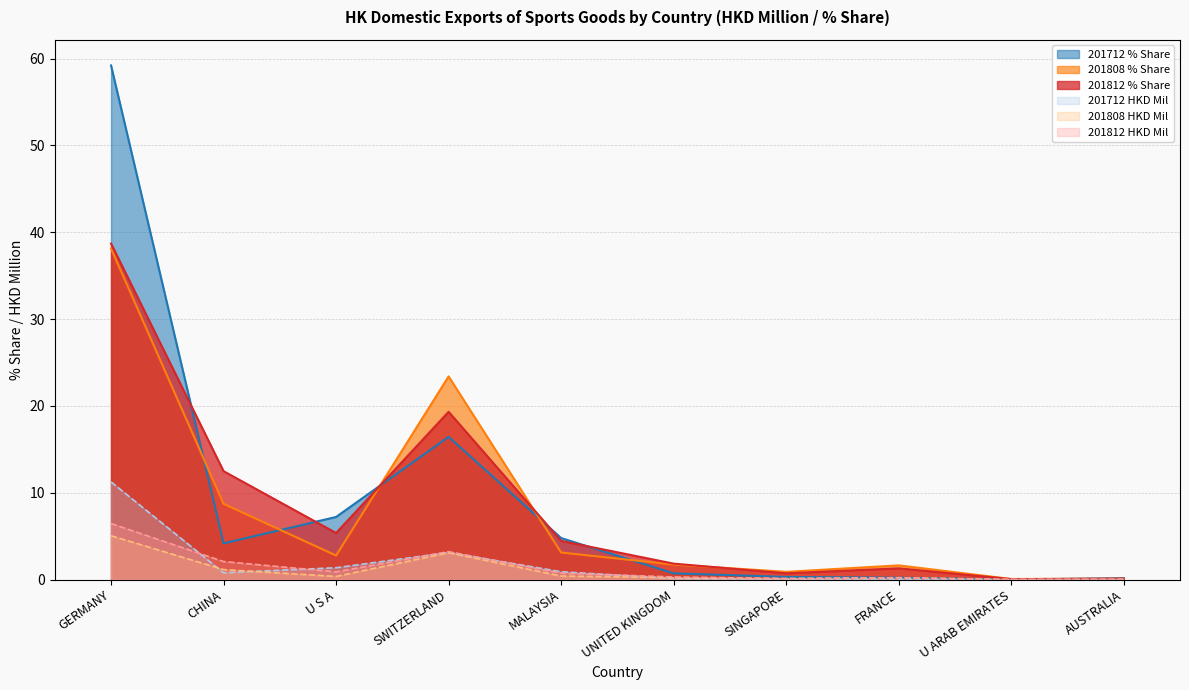

Rank the series at FRANCE from highest to lowest value.

201808_% Share, 201812_% Share, 201712_% Share, 201812, 201808, 201712